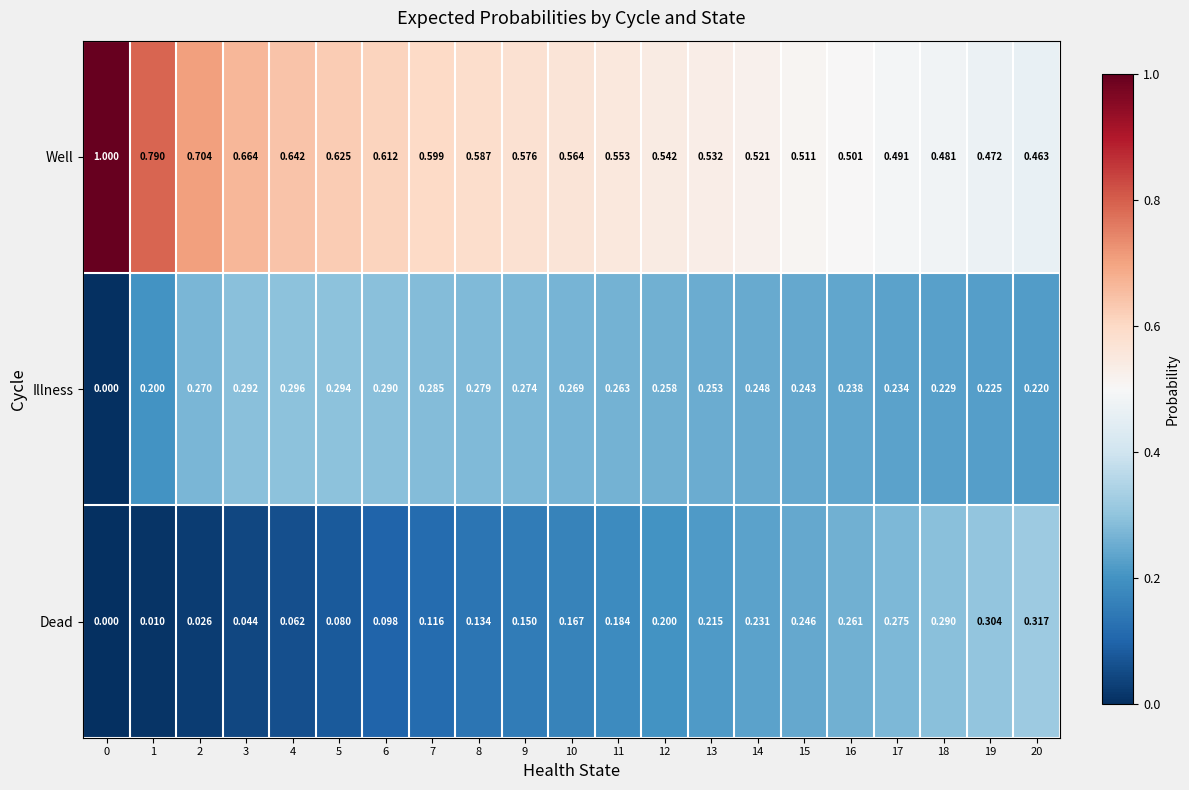

List the series in order of their peak value, lowest first.

Illness, Dead, Well